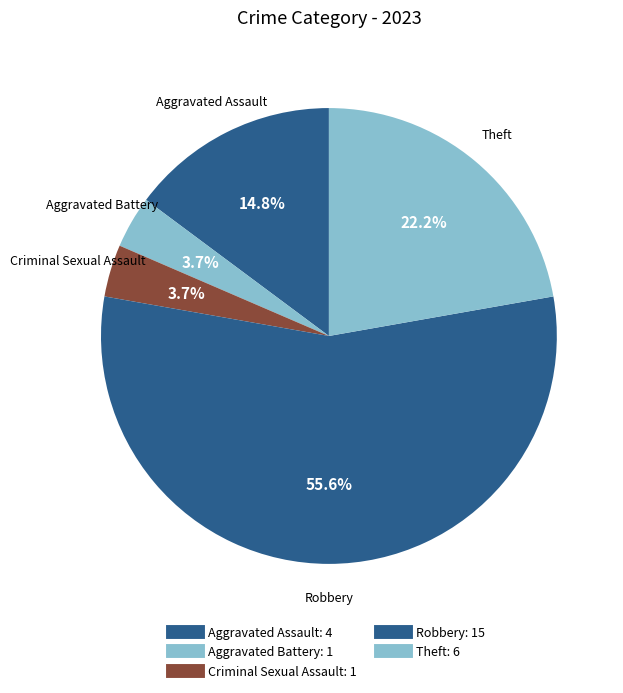

What is the smallest slice in the pie chart?

Aggravated Battery